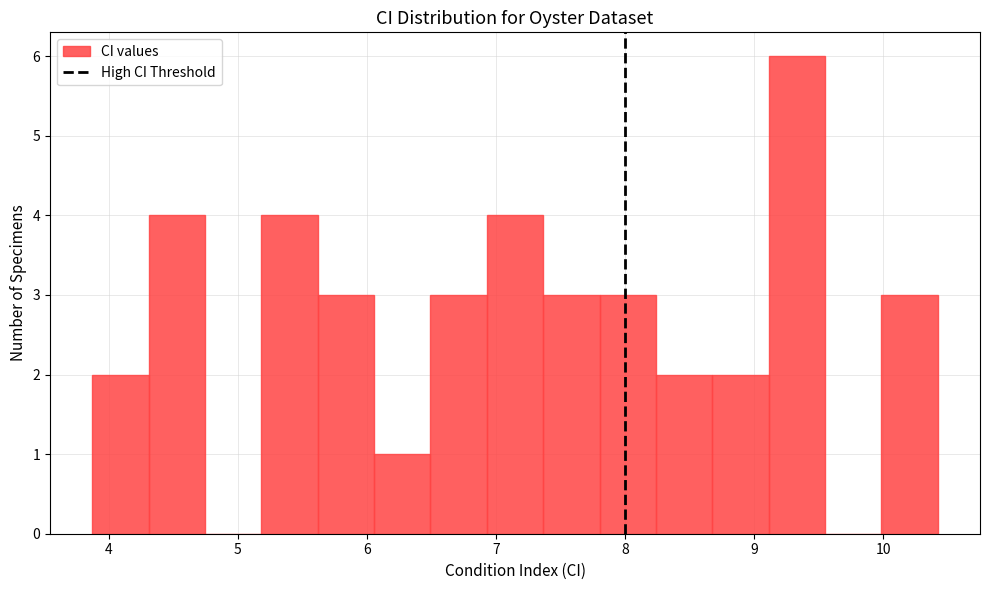

Over which range of the x-axis is the bar tallest?

9.1 to 9.5